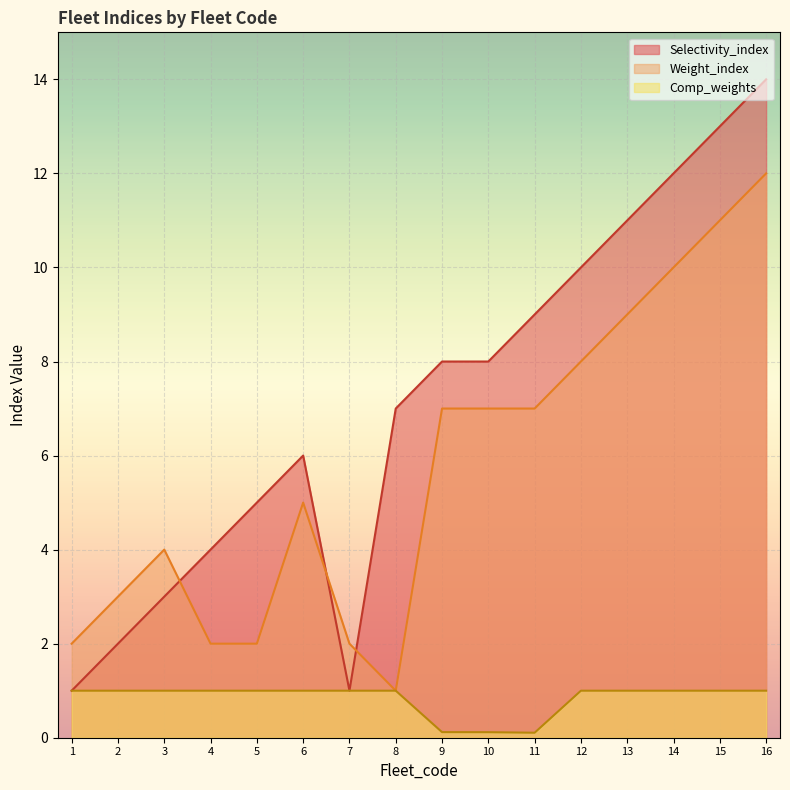

How many categories are shown in the chart?

16